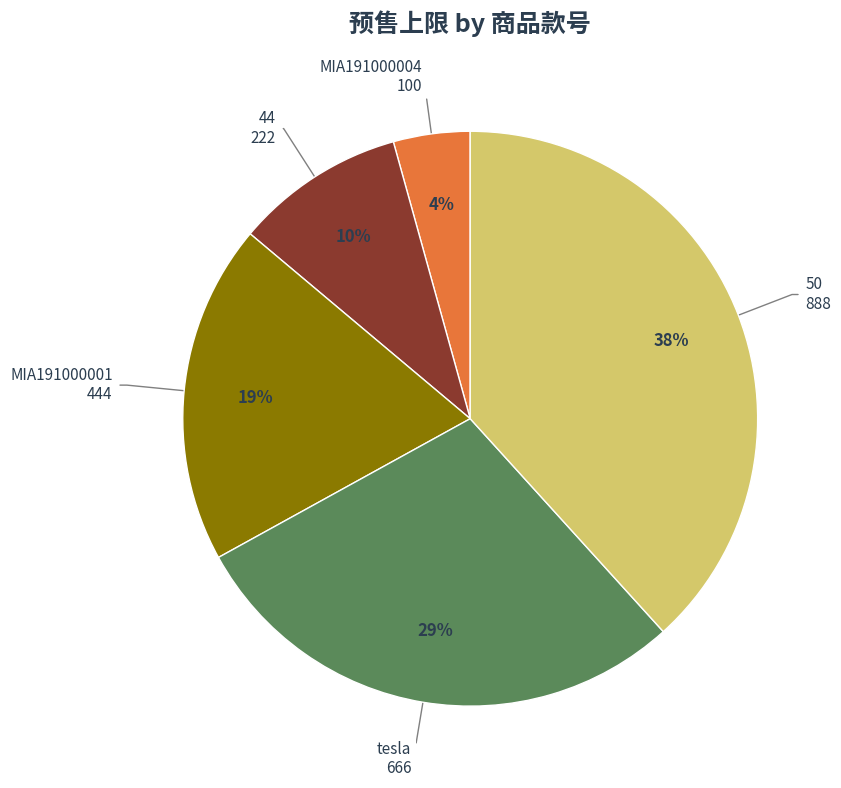

Do MIA191000001 and MIA191000004 together represent more than half of the pie?

No